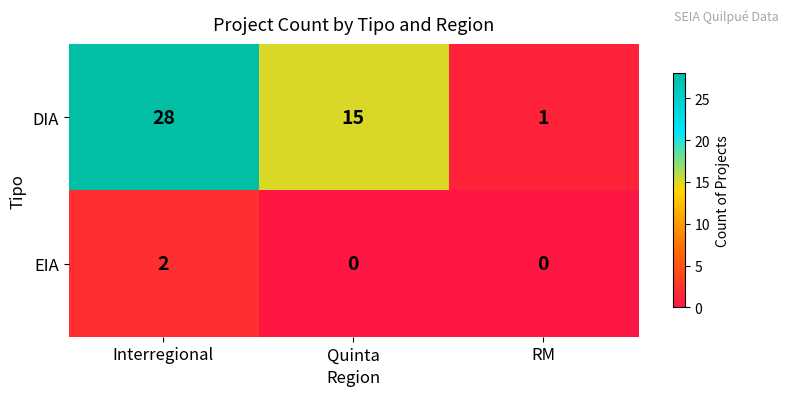

True or false: EIA has a value of 0 at Quinta.

True